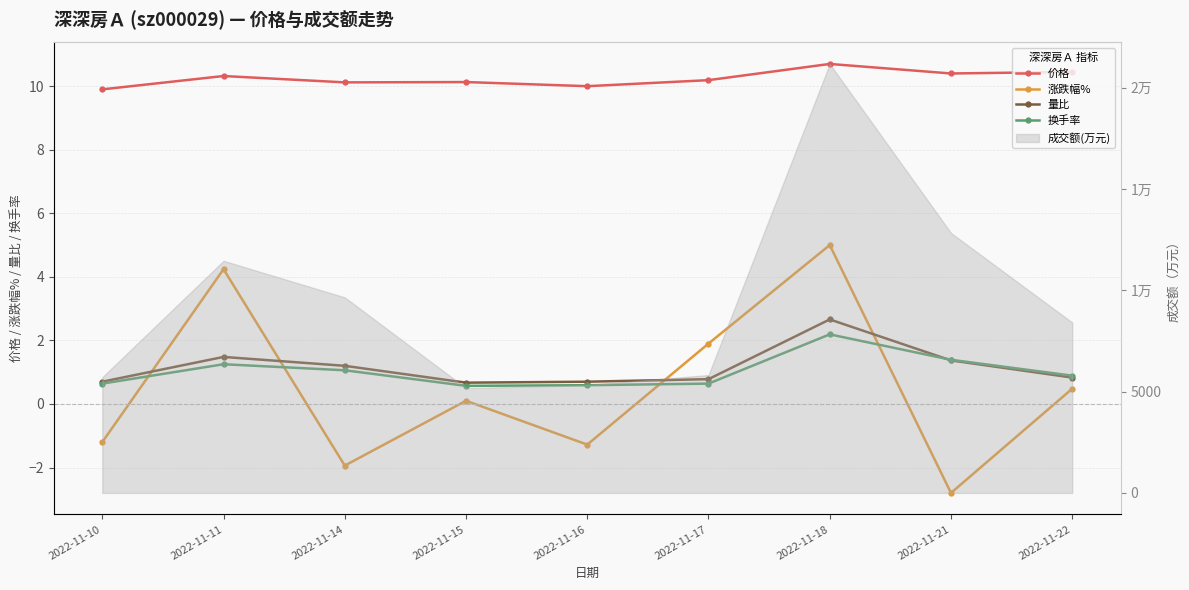

What is the maximum value shown in the chart?

10.7